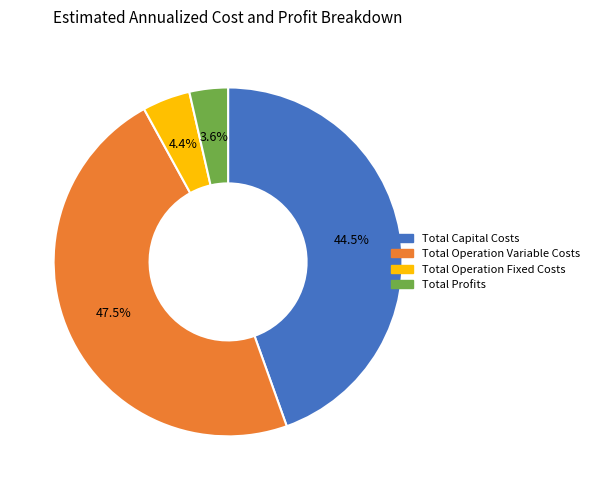

Rank the categories by value from lowest to highest.

Total Profits, Total Operation Fixed Costs, Total Capital Costs, Total Operation Variable Costs